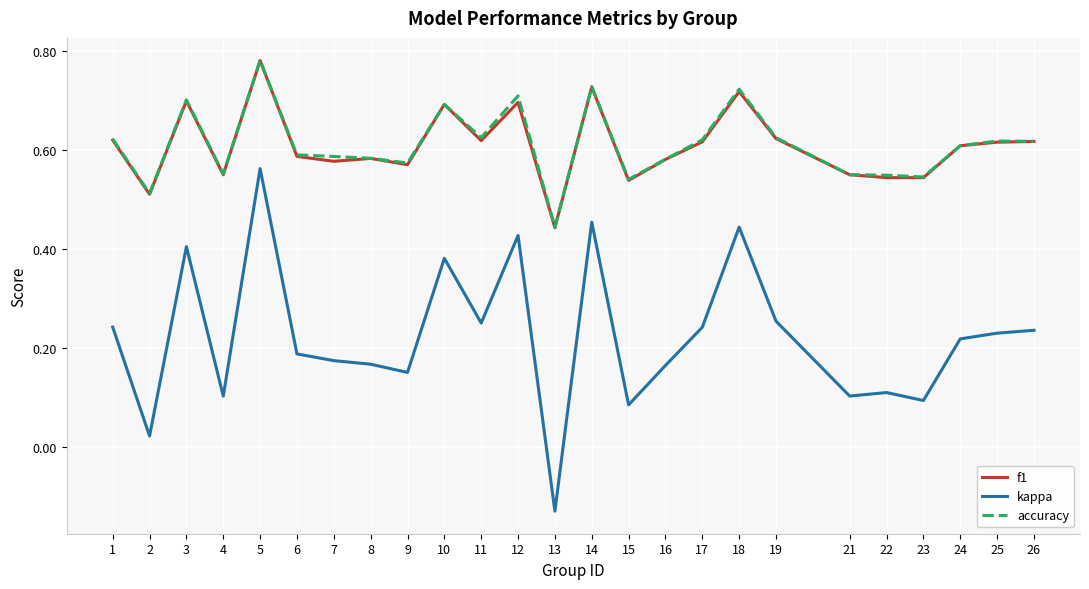

What is the total value across all series at 8?

1.3